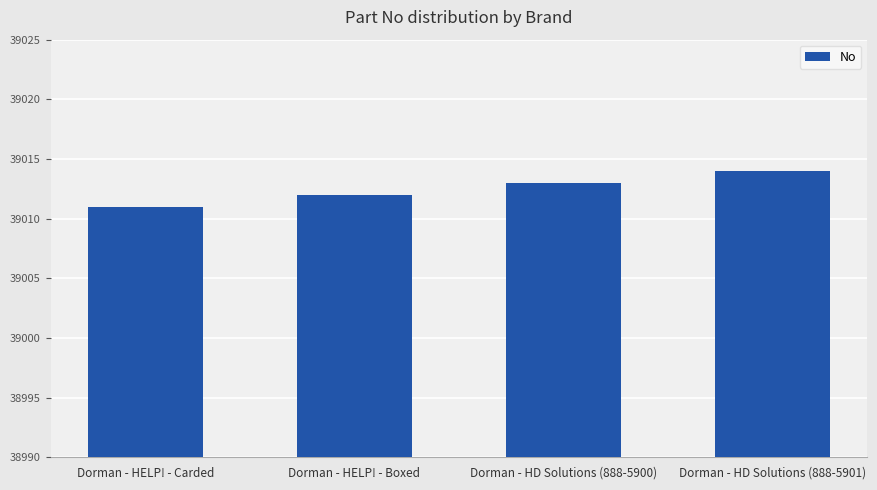

How many values are between 39012 and 39014?

3